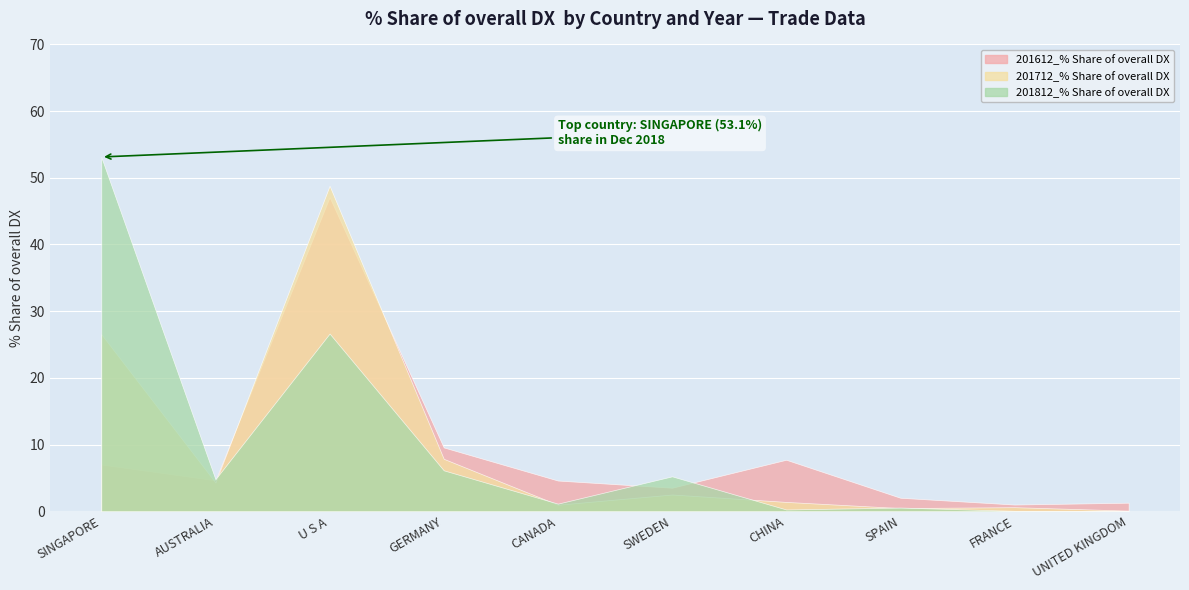

At which category does 201712_% Share of overall DX reach its first local peak?

U S A